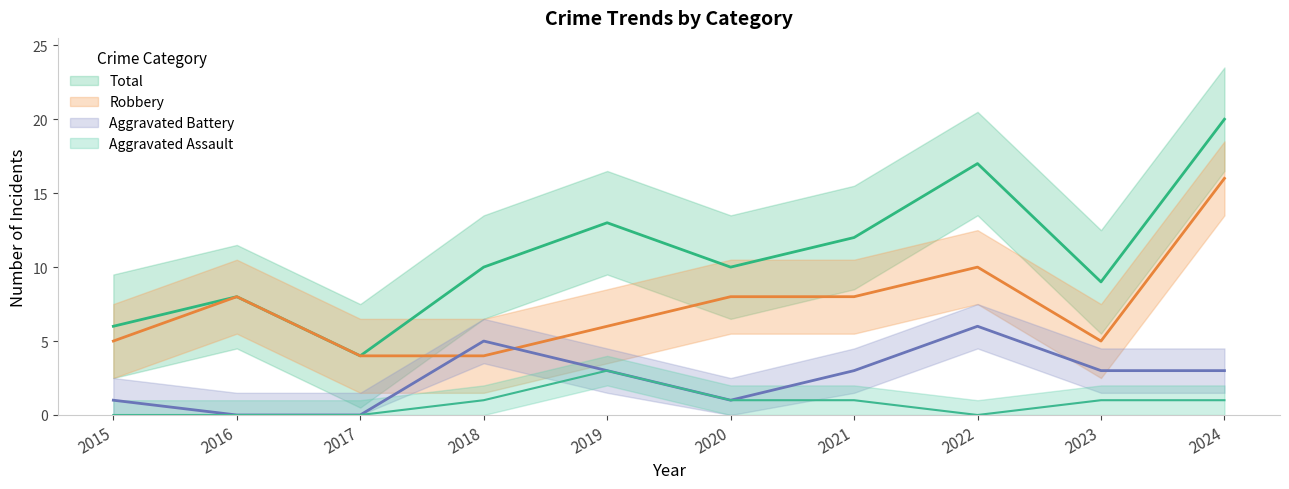

What is the difference between the second highest and second lowest values in the Aggravated Battery series?

5